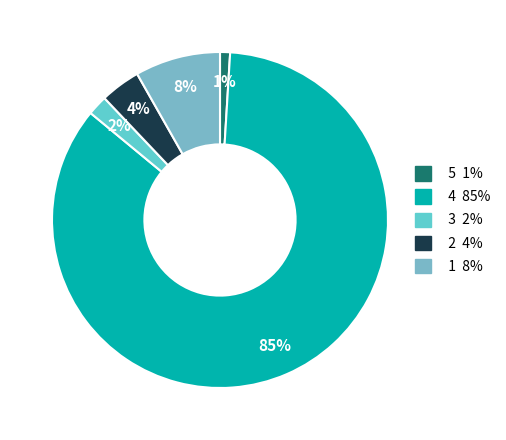

To the nearest percent, what percentage of the pie is 5?

1%